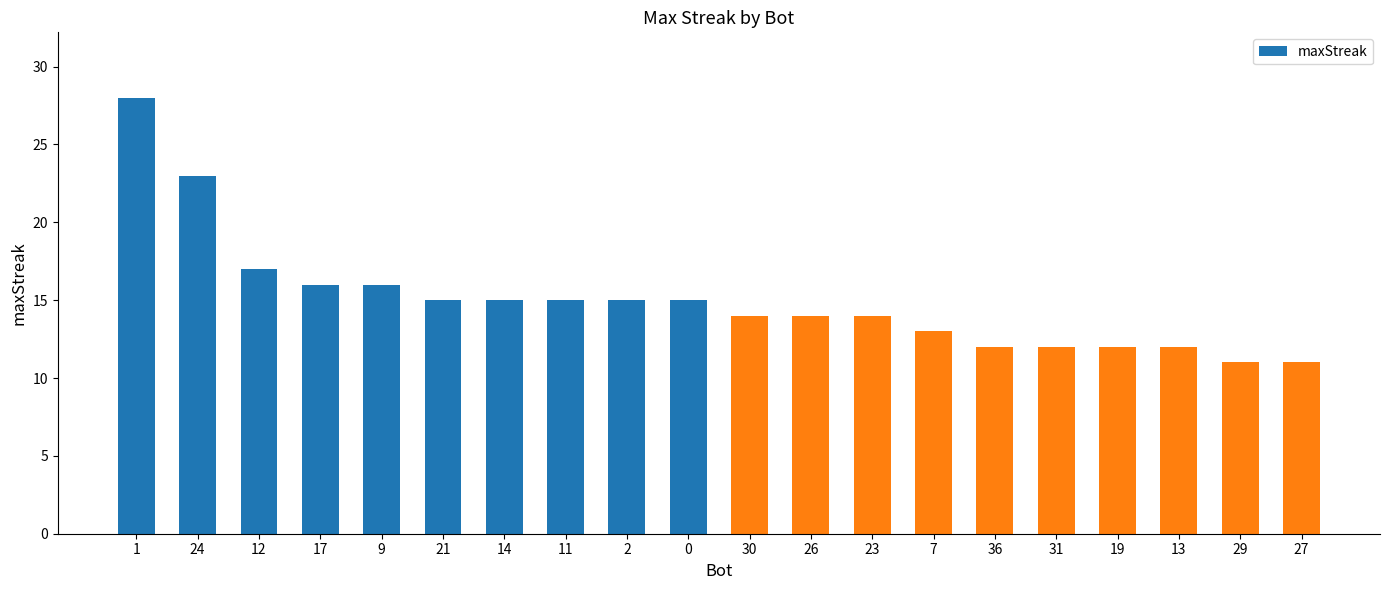

Reading right to left, list all the values displayed in this chart.

27=11	29=11	13=12	19=12	31=12	36=12	7=13	23=14	26=14	30=14	0=15	2=15	11=15	14=15	21=15	9=16	17=16	12=17	24=23	1=28